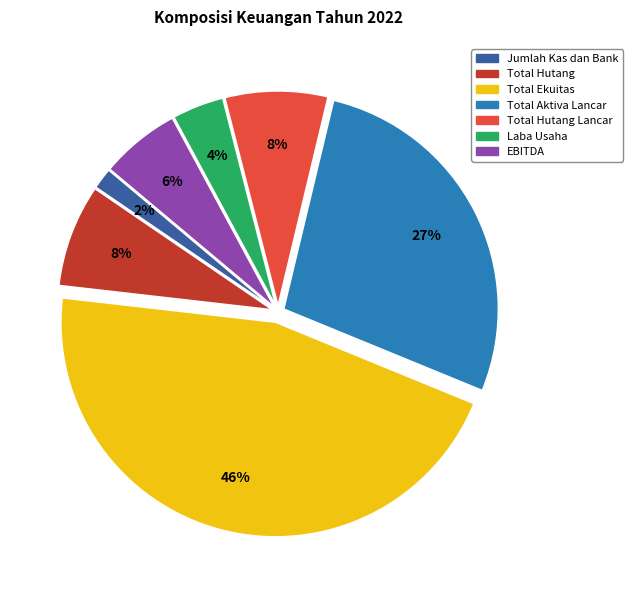

To the nearest percent, what is the difference between the largest and smallest slice percentages?

44%